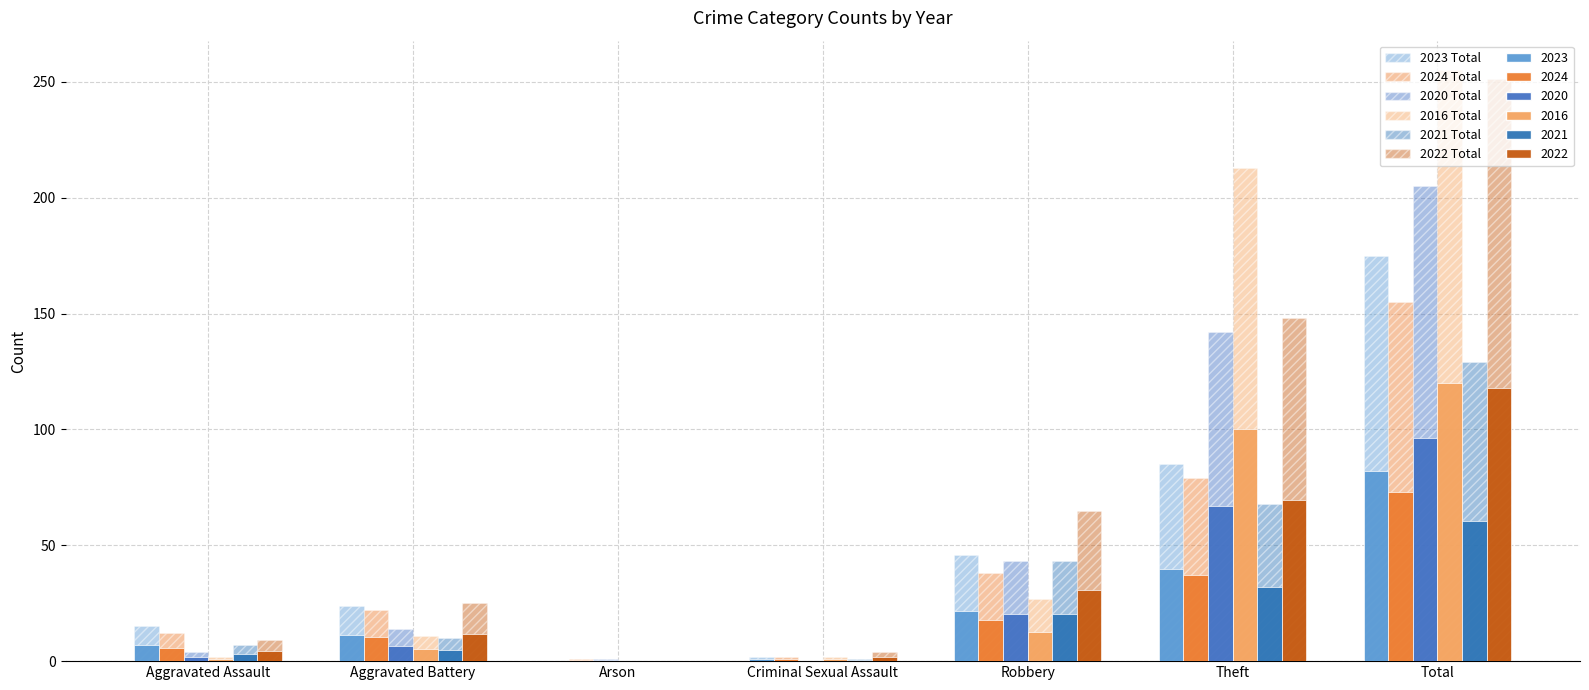

Count the number of categories in the chart.

7